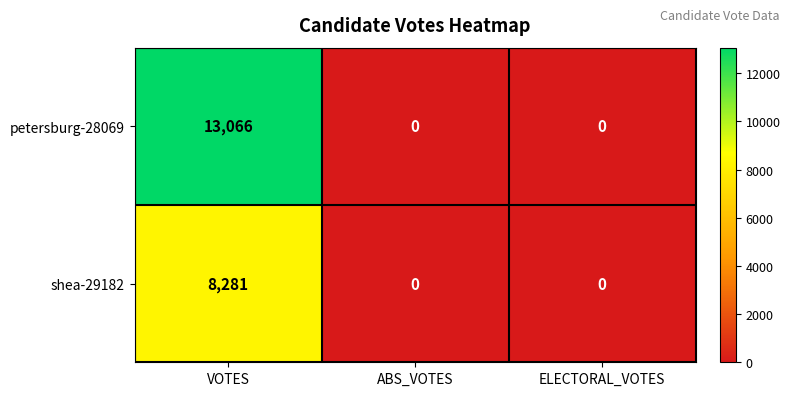

Which category has the highest value in the petersburg-28069 series?

VOTES